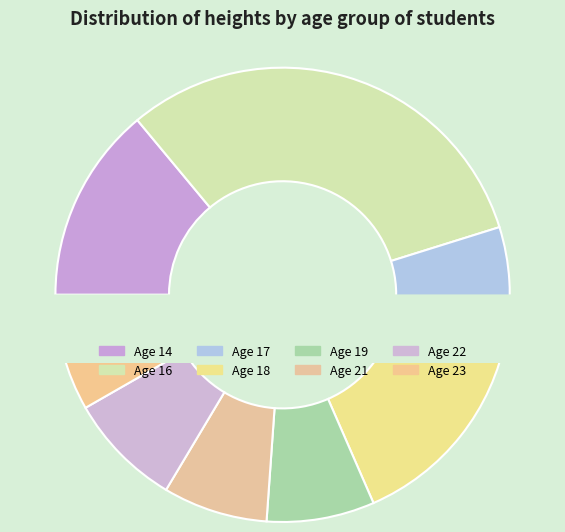

What is the largest slice in the pie chart?

16